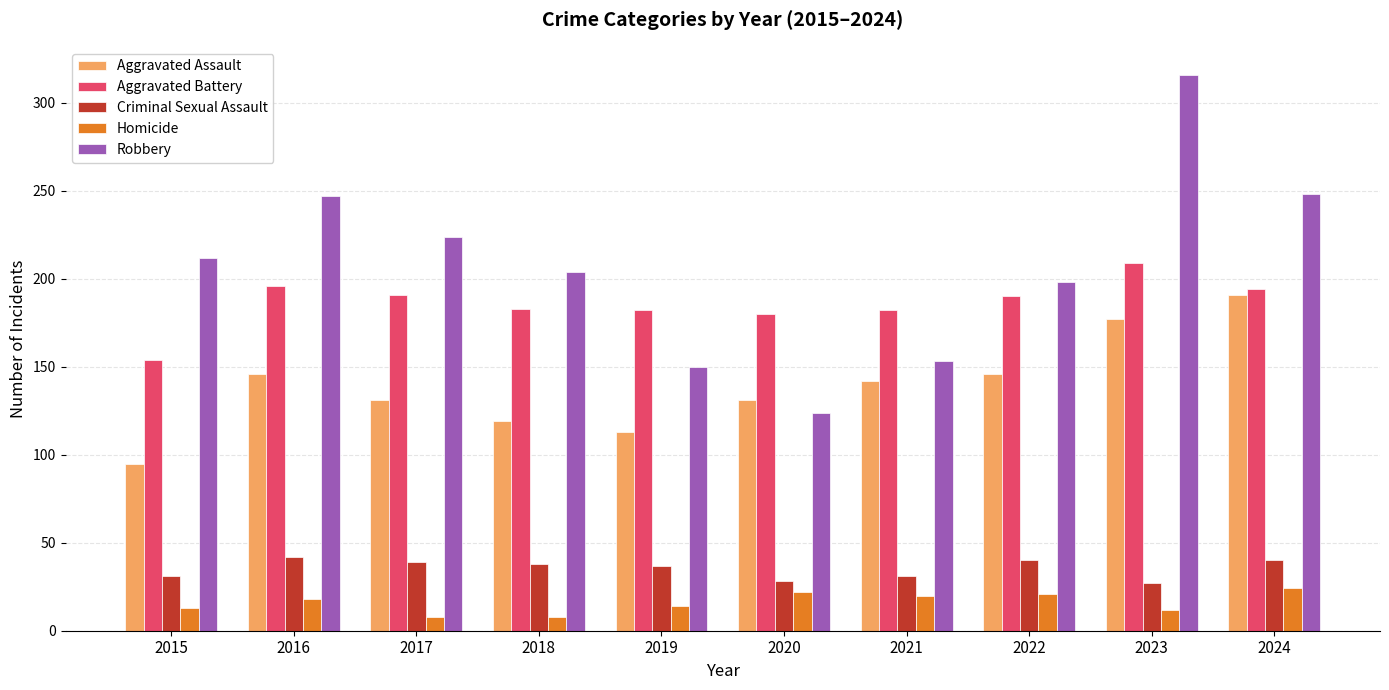

What is the sum of all Aggravated Battery values?

1861